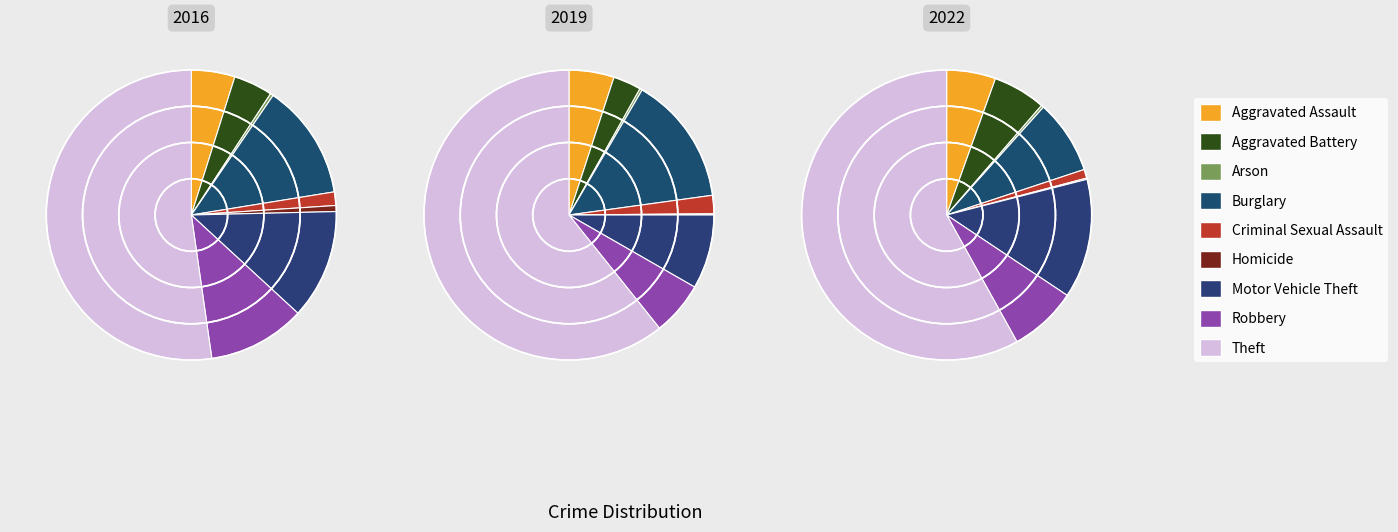

To the nearest percent, what is the average slice percentage?

11%